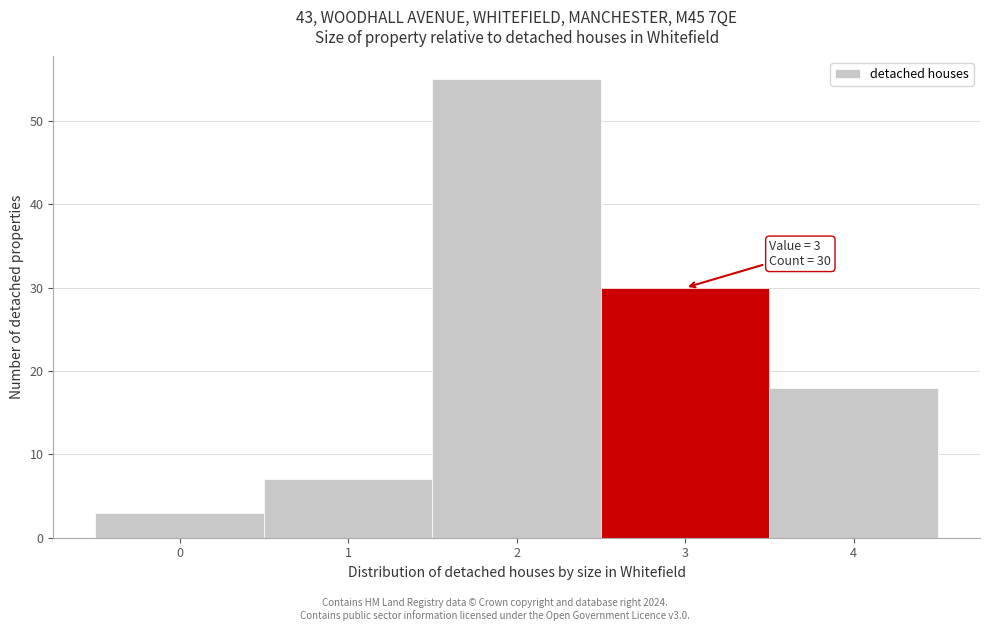

Reading left to right, extract all data points from this chart.

3	7	55	30	18